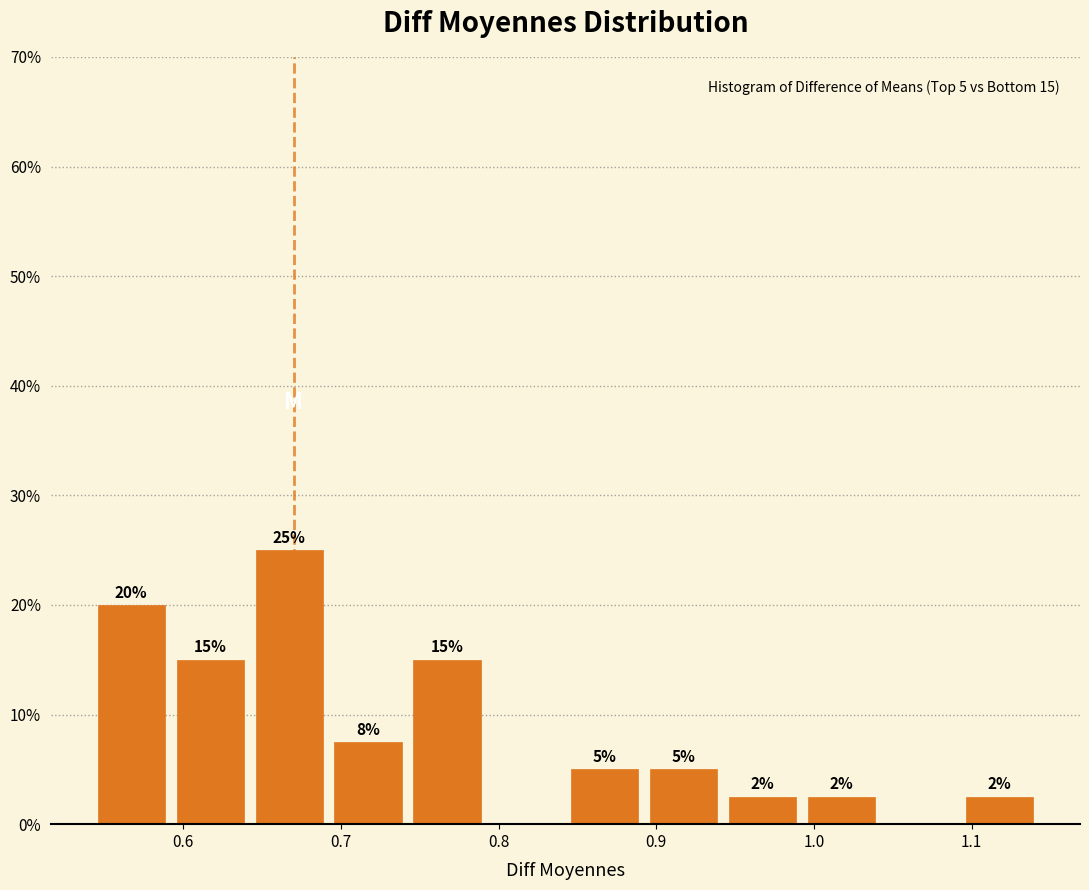

Over which range of the x-axis is the bar tallest?

0.64 to 0.69